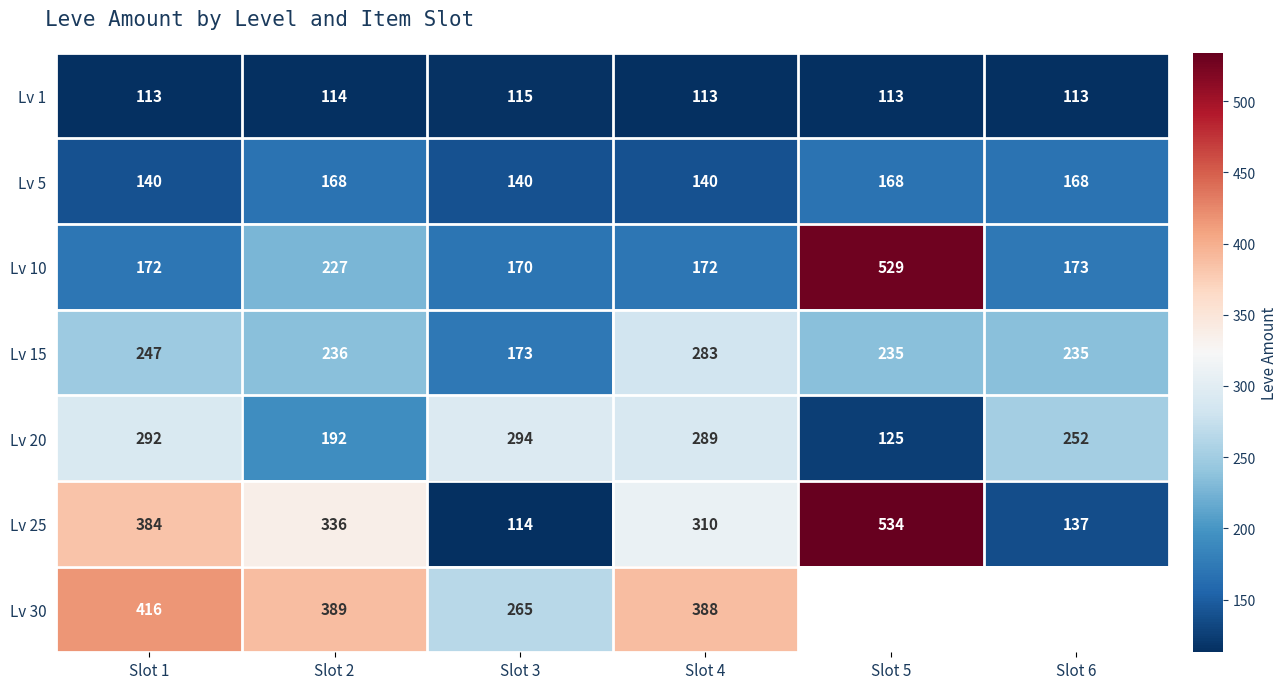

What is the sum of the Lv 1 values at Slot 1 and Slot 5?

226